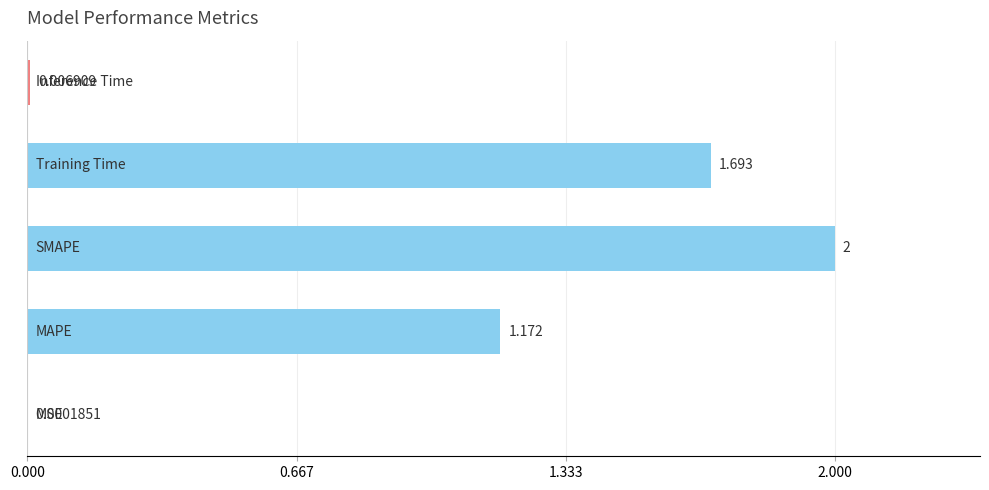

Count the number of values greater than 1.

3